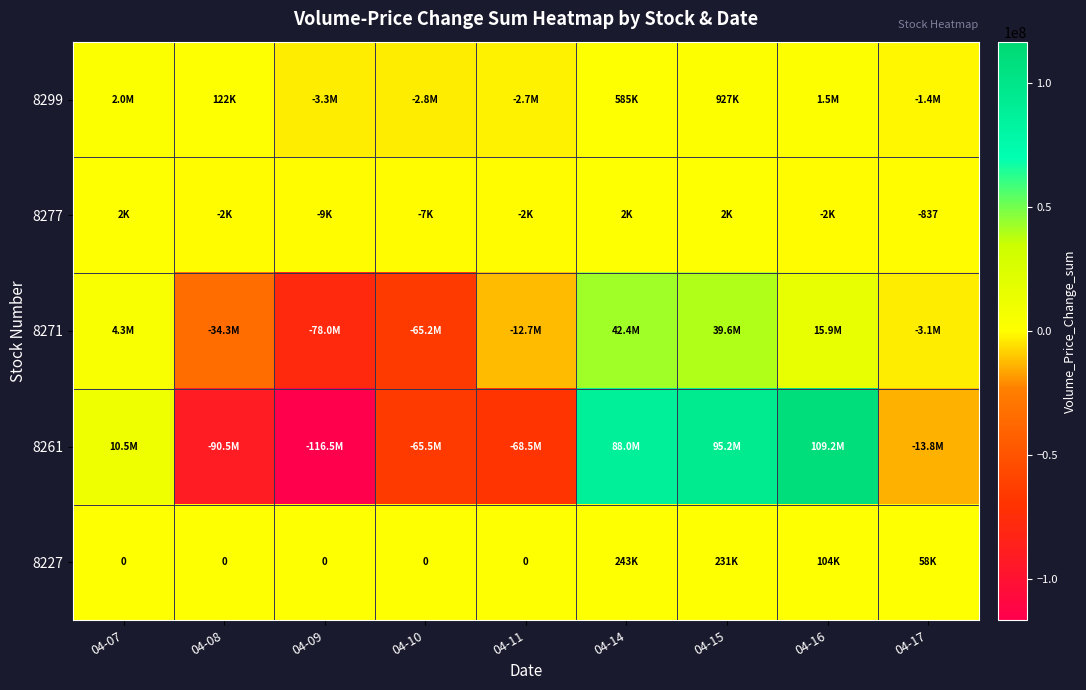

Is the value of 8261 at 04-09 greater than the value of 8271 at 04-14?

No